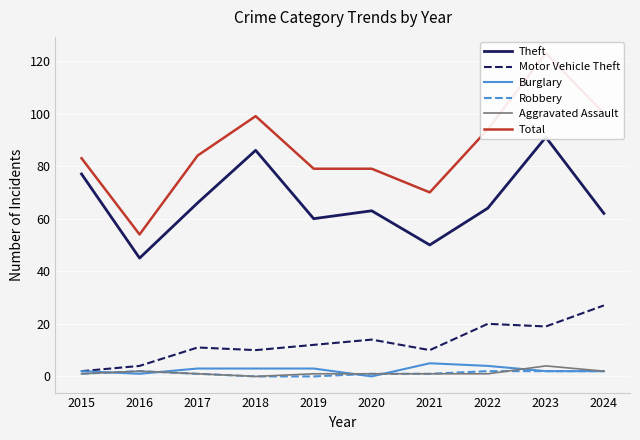

True or false: Robbery and Motor Vehicle Theft intersect in this chart.

False